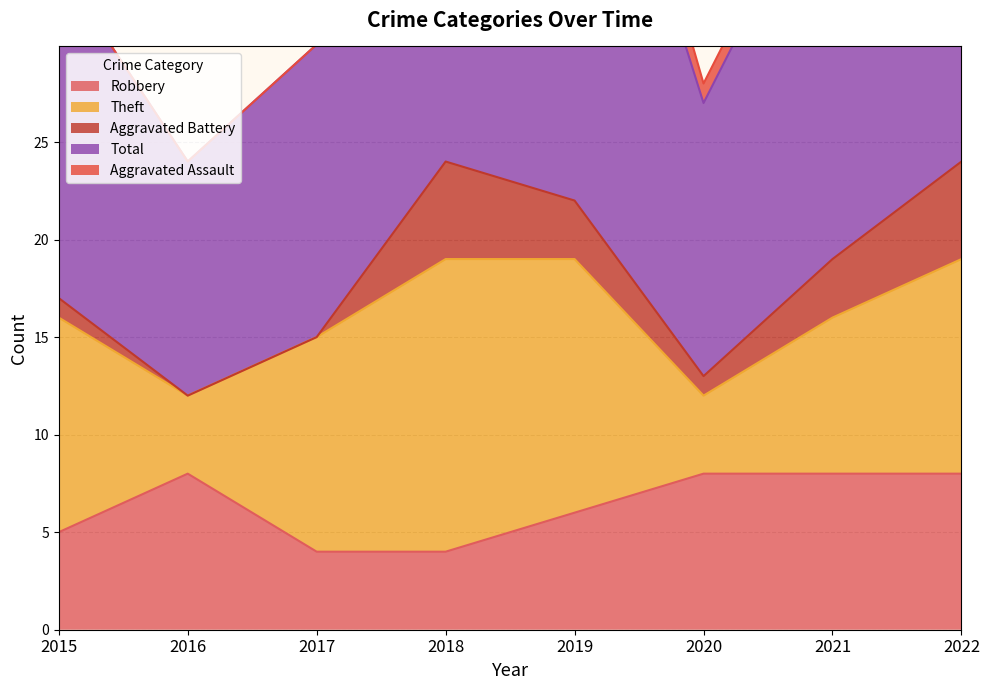

Count the Aggravated Battery values in the range 1 to 5.

6